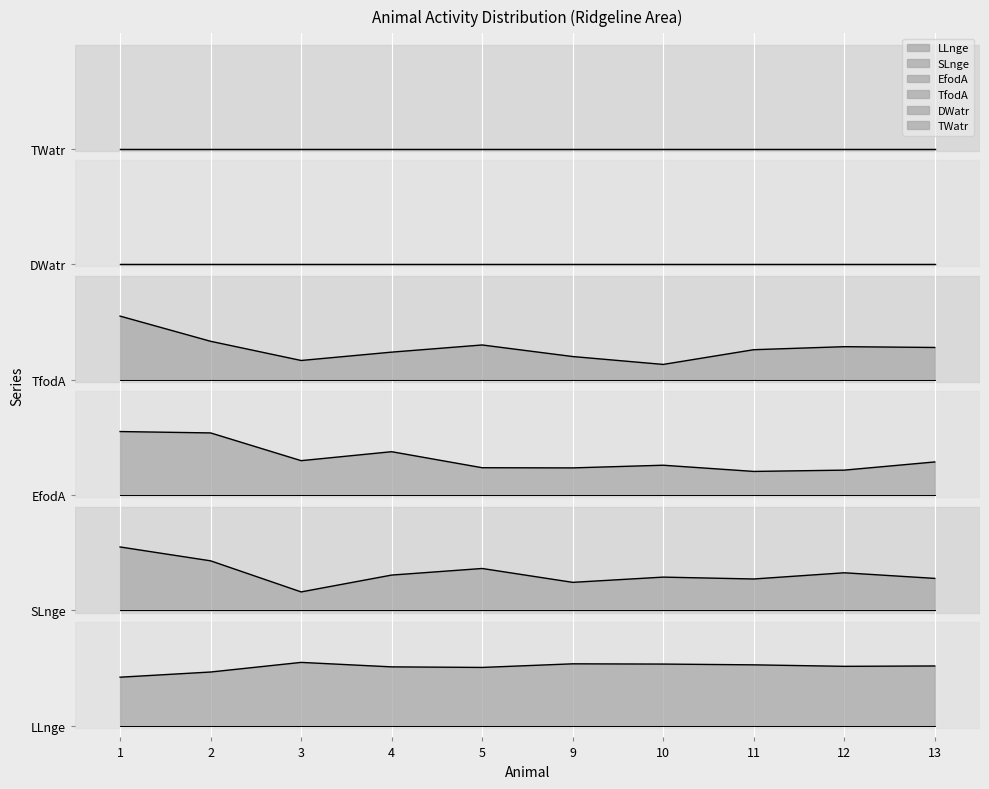

What is the average value of the LLnge series?

0.5